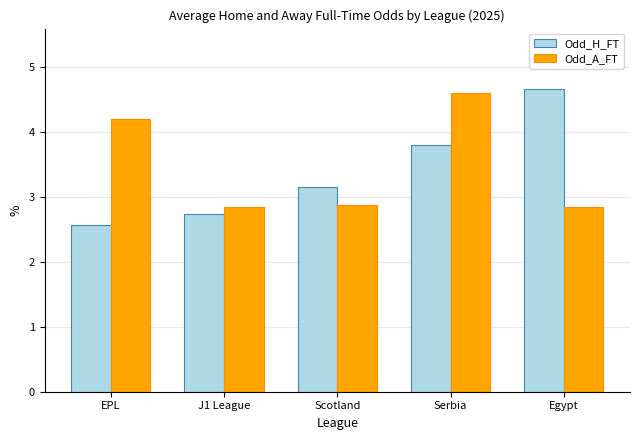

At which category is the sum across all series the highest?

Serbia